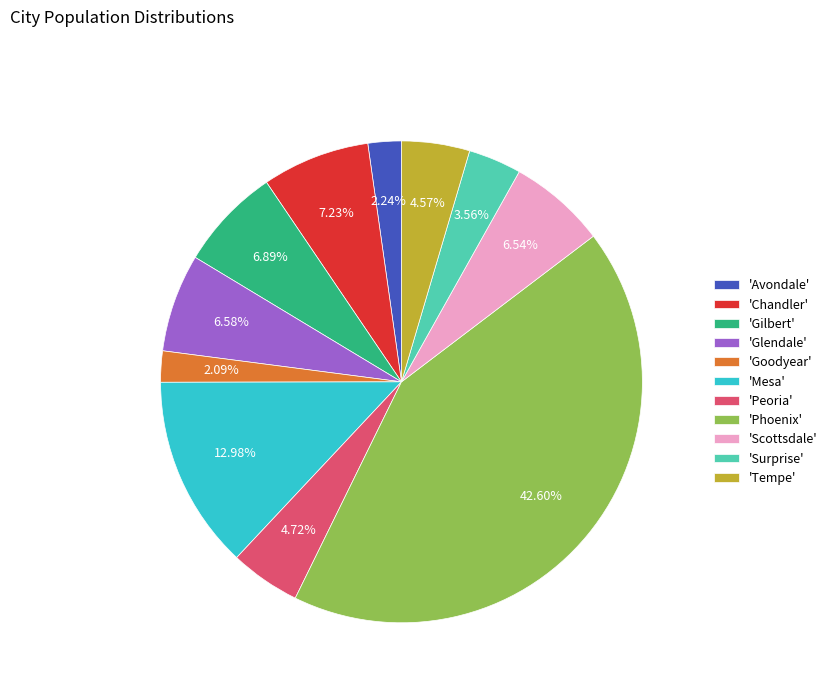

What is the largest slice in the pie chart?

'Phoenix'